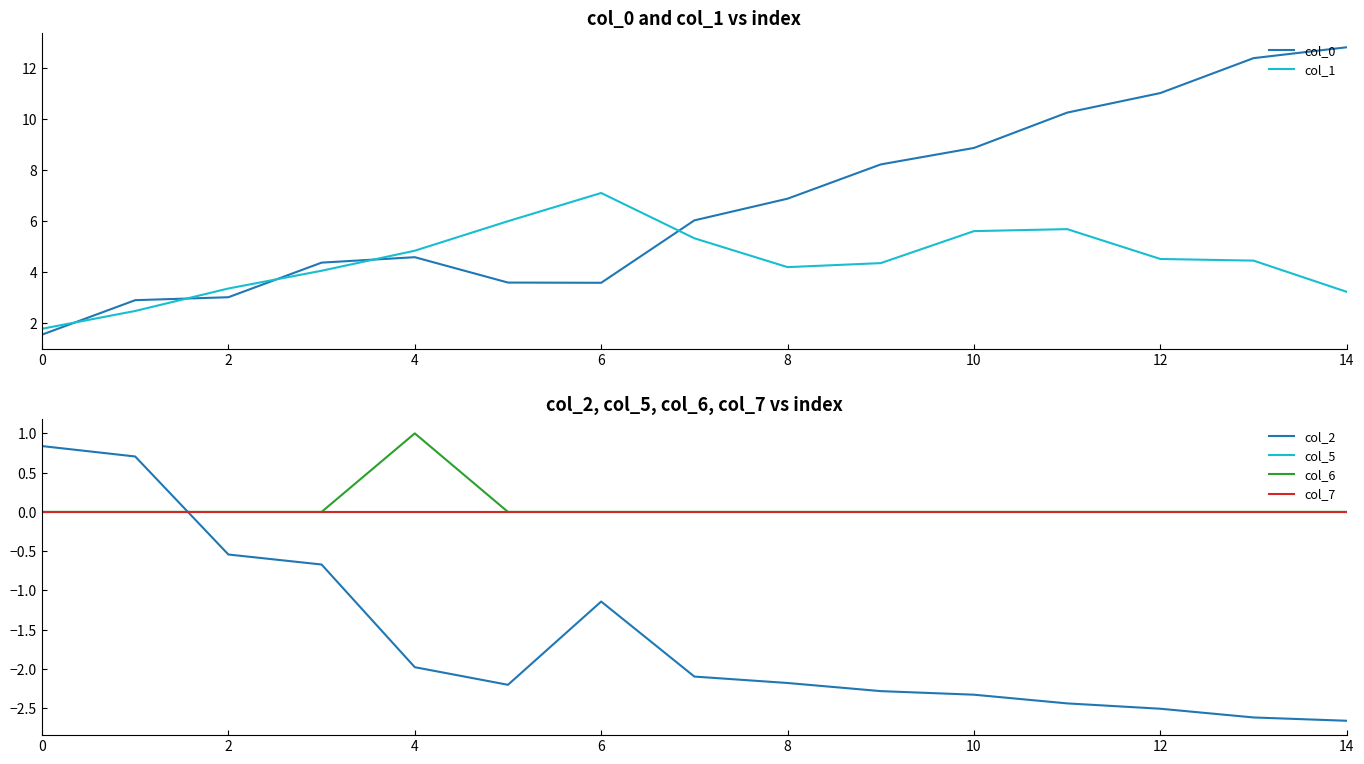

In col_6, how many points are higher than both neighbors (excluding endpoints)?

1